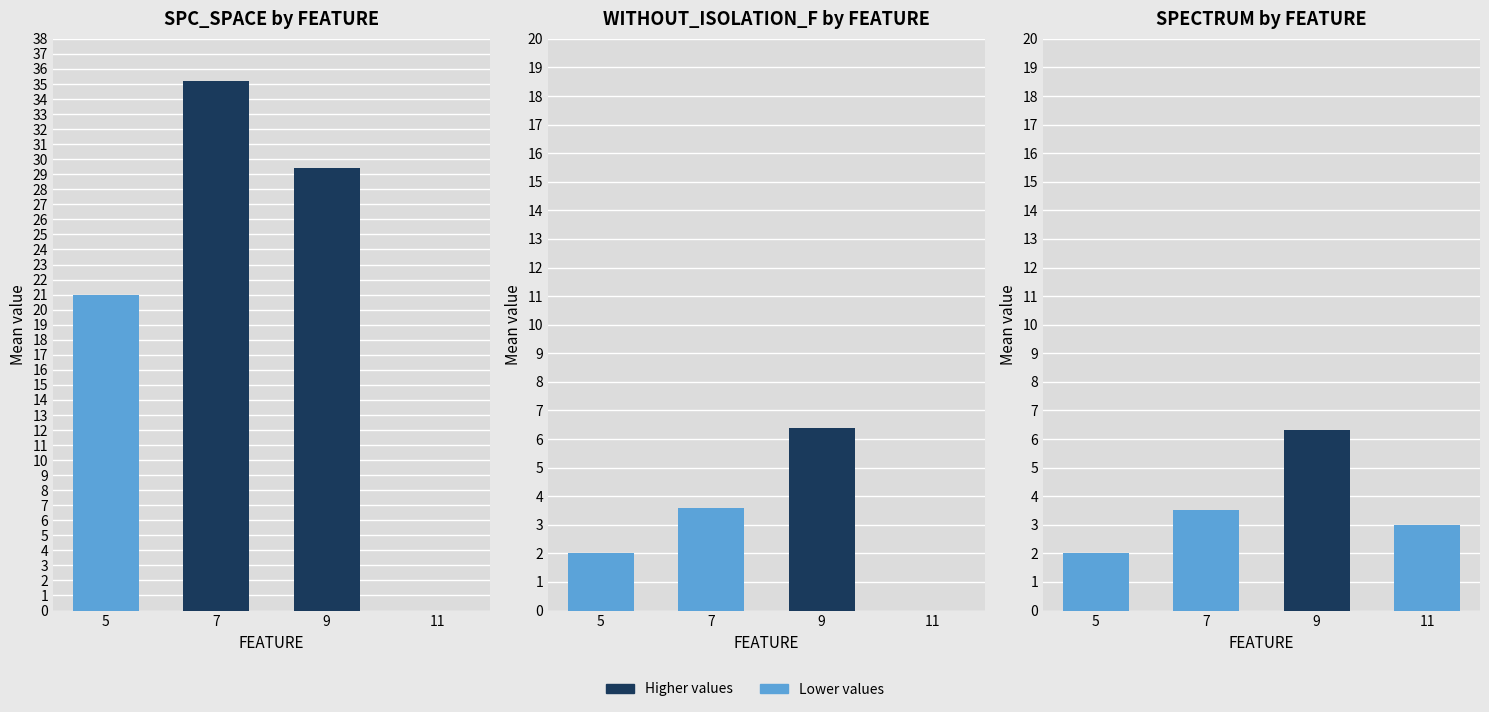

Reading left to right, extract all data points from this chart.

SPC_SPACE: 21.0	35.2	29.4	0.0
WITHOUT_ISOLATION_F: 2.0	3.6	6.4	-1.0
SPECTRUM: 2.0	3.5	6.3	3.0